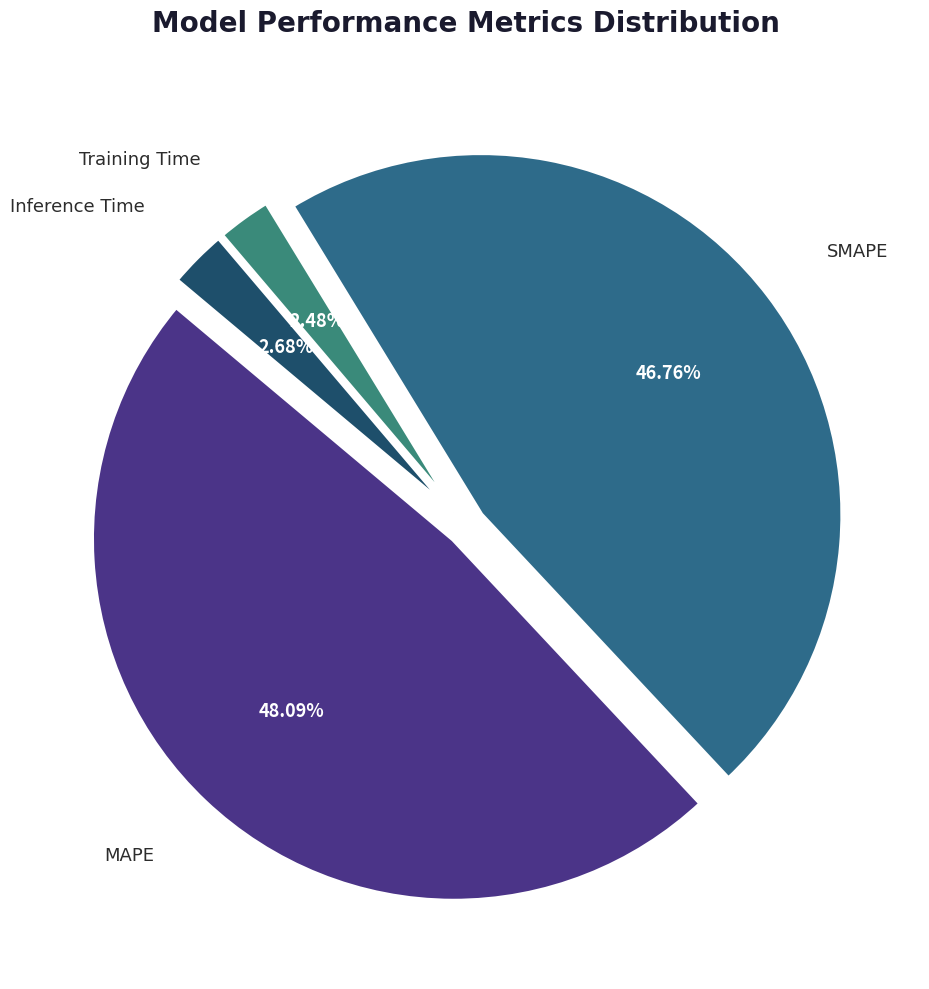

What is the largest slice in the pie chart?

MAPE